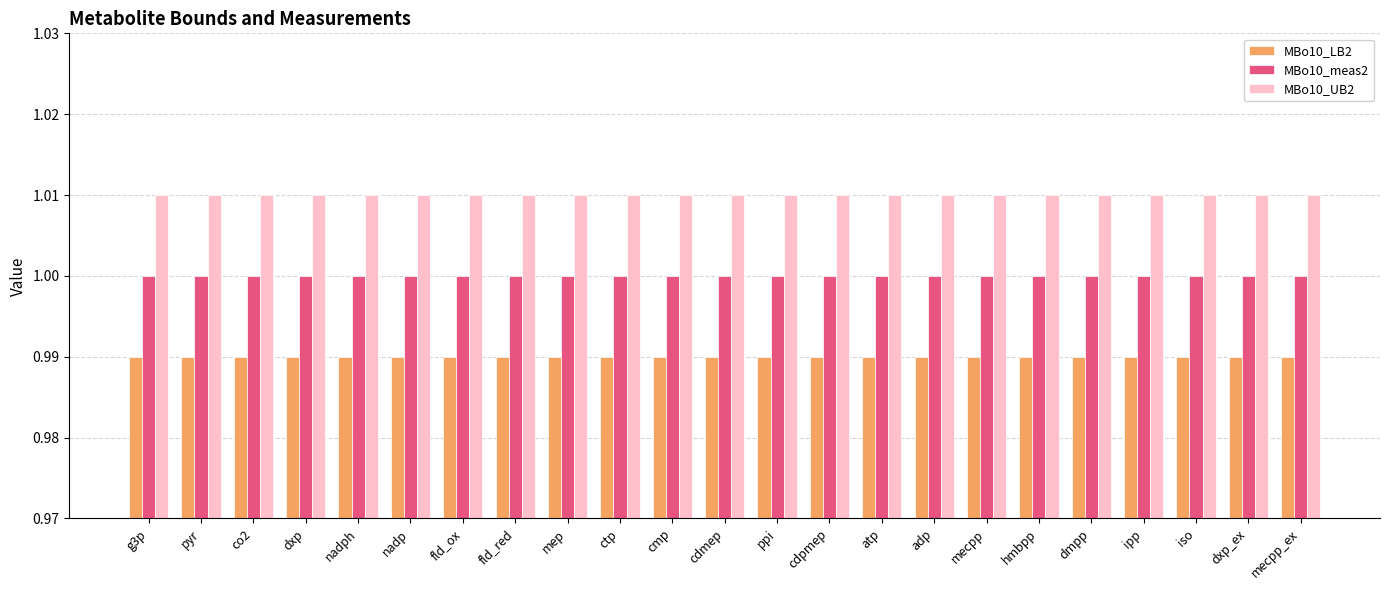

Rank the series by their maximum value, from highest to lowest.

MBo10_UB2, MBo10_meas2, MBo10_LB2